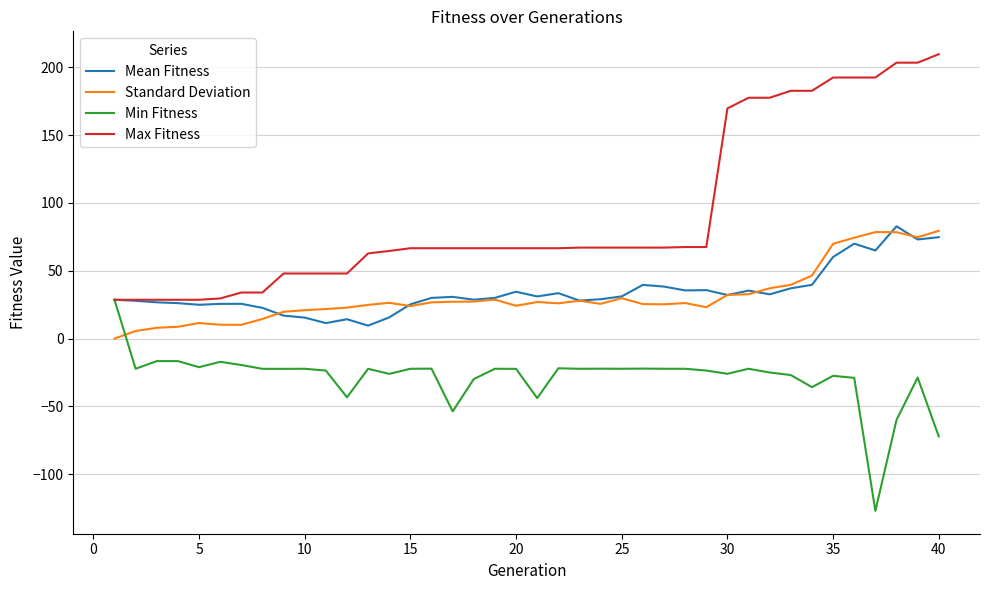

Count the number of data series in this chart.

4